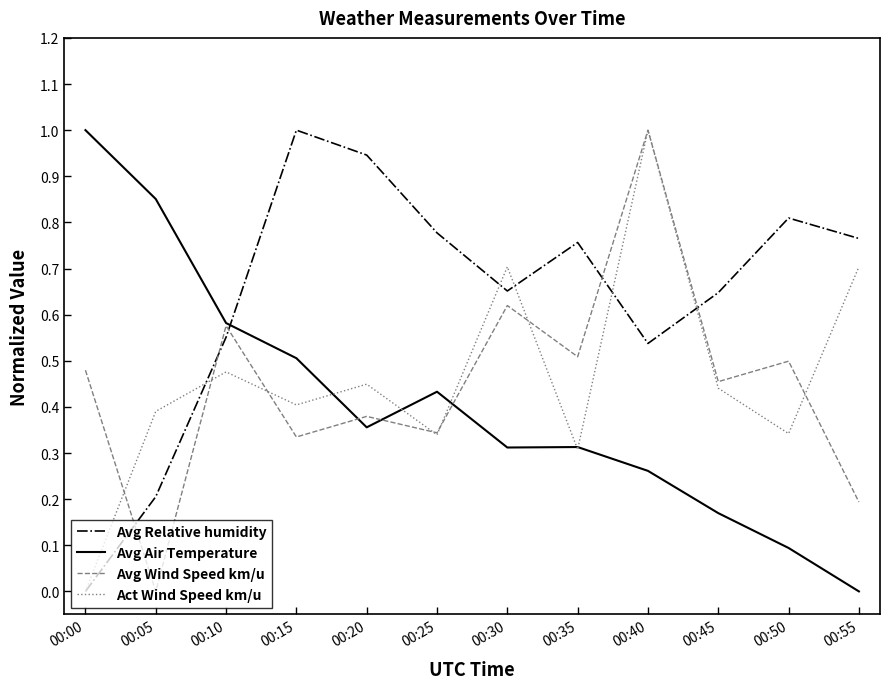

Is it true that Avg Wind Speed km/u equals 0.9 at 00:00?

False